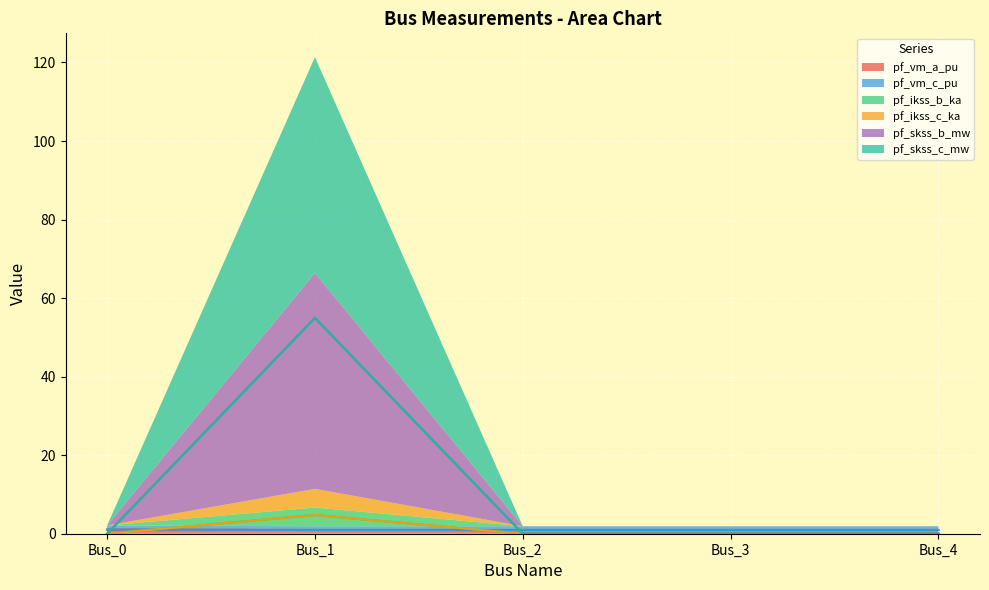

True or false: pf_vm_a_pu has a value of 1.0 at Bus_4.

True